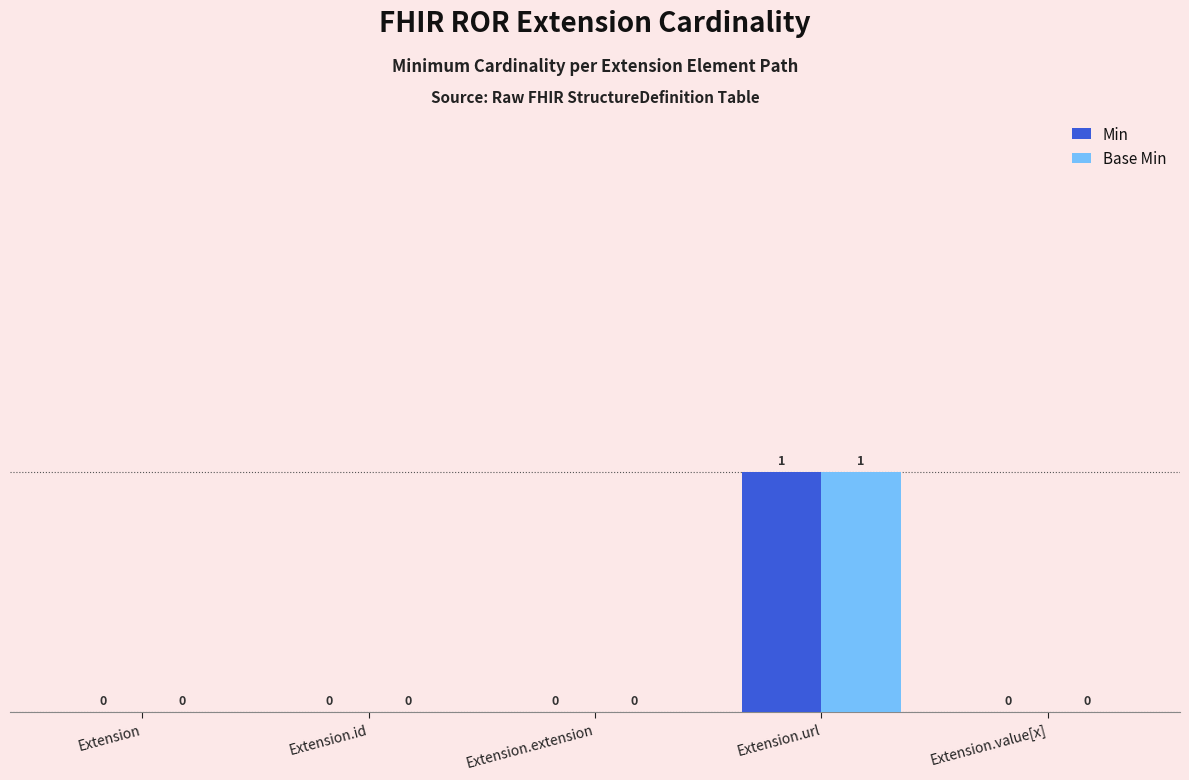

How many groups of bars are there?

5